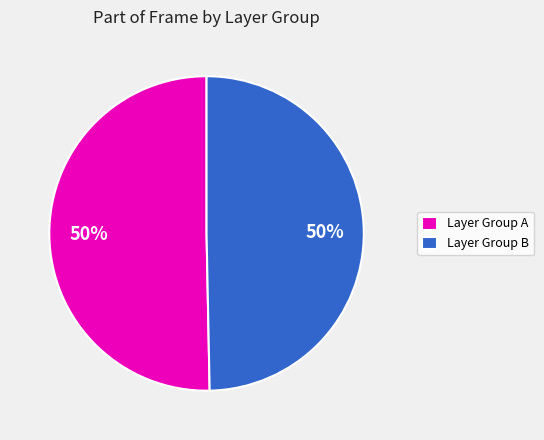

Do Layer Group B and Layer Group A together represent more than half of the pie?

Yes